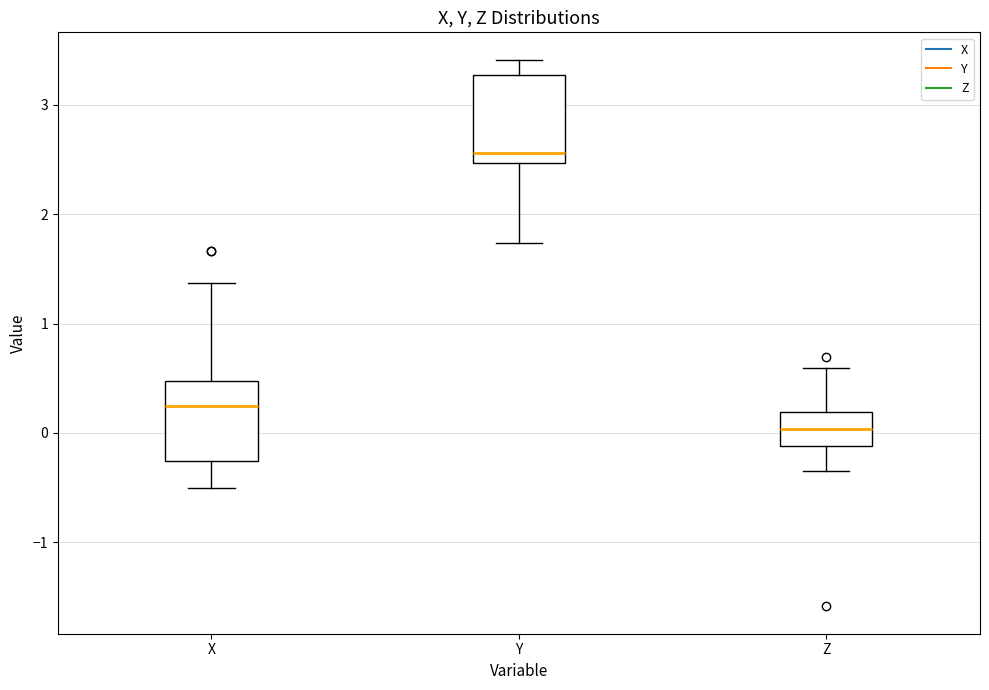

Reading left to right, read every box against the y-axis: the position of its median line, the range the box covers, and the ends of its whiskers. The values are not printed on the chart, so give them approximately, as read against the axis.

X: median 0.2, box -0.3 to 0.5, whiskers -0.5 to 1.4
Y: median 2.6, box 2.5 to 3.3, whiskers 1.7 to 3.4
Z: median 0.0, box -0.1 to 0.2, whiskers -0.3 to 0.6